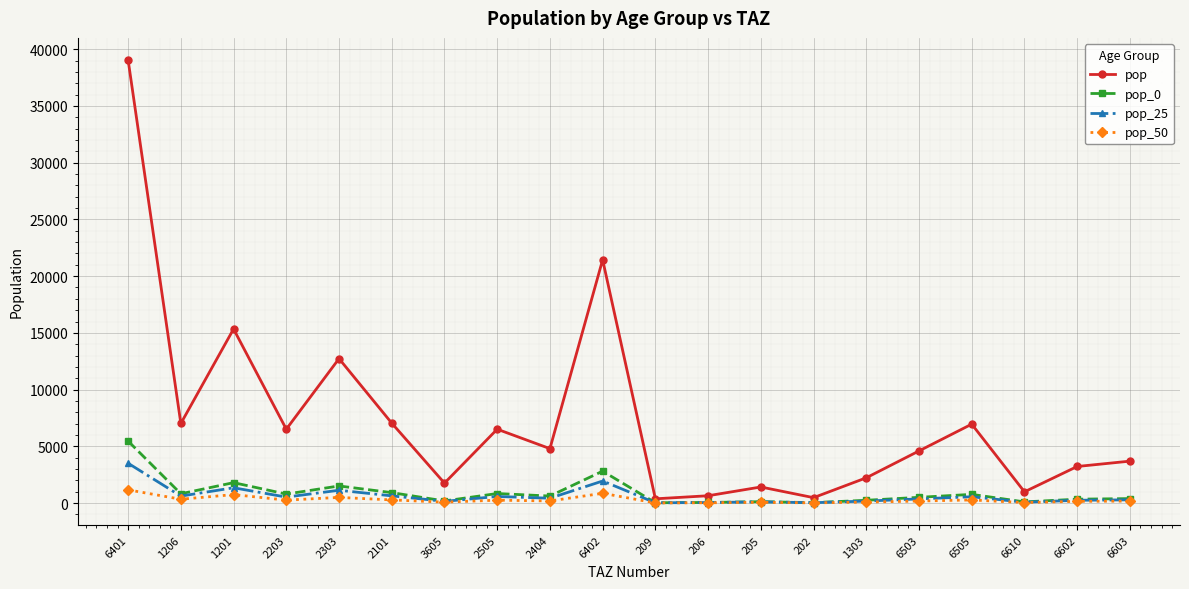

At which category is the sum across all series the highest?

6401